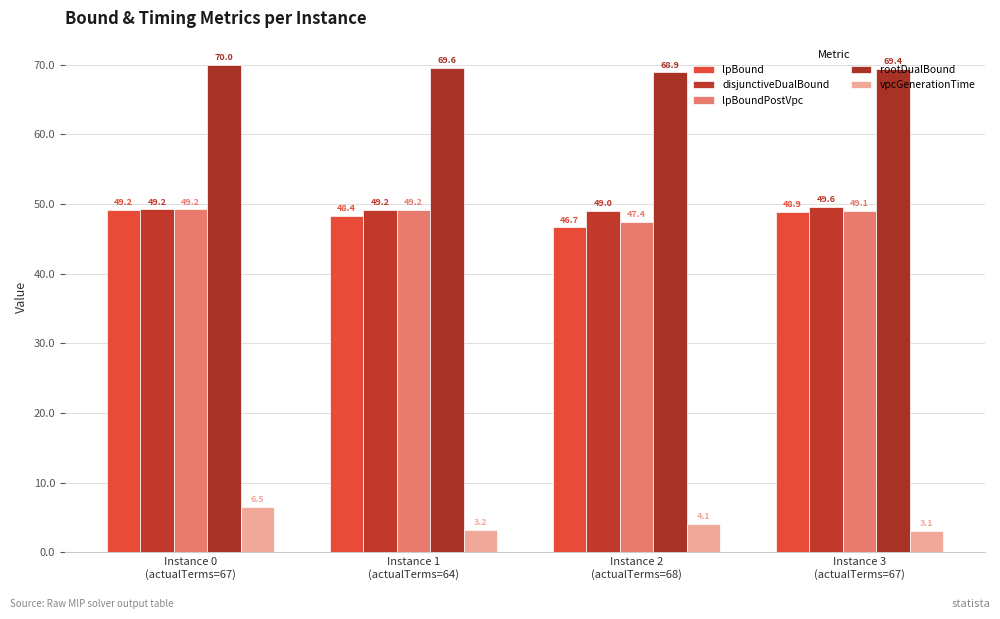

What position from the left is Instance 3
(actualTerms=67)?

4